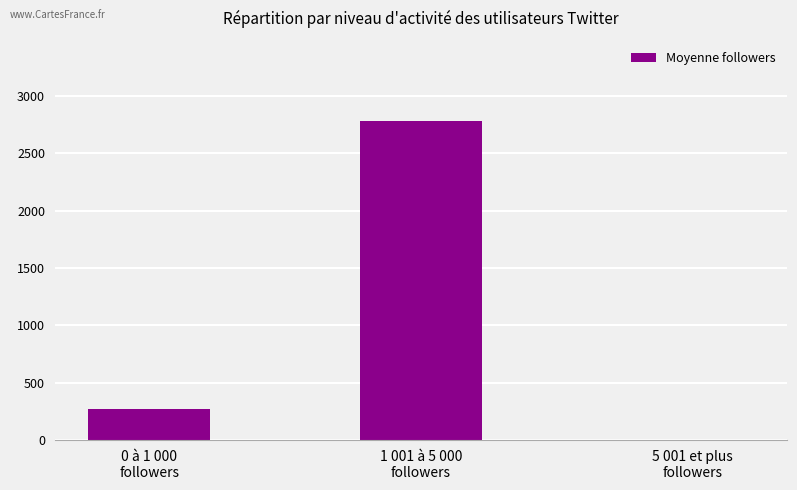

What is the maximum value shown in the chart?

2786